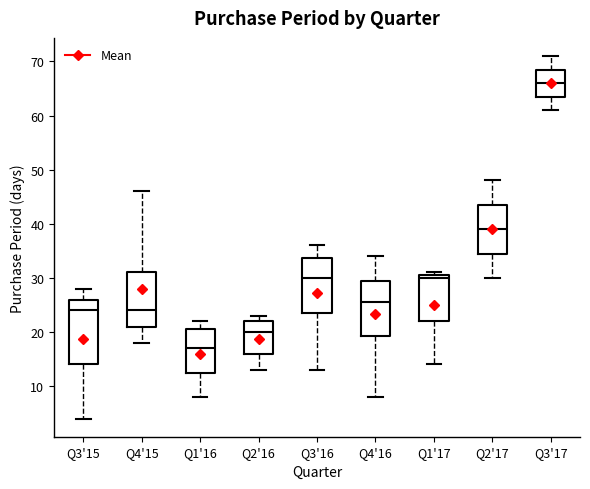

Reading left to right, transcribe this box plot: for each box, give where its median line is, the range the box spans, and where its two whiskers end, as read against the y-axis. The values are not printed on the chart, so give them approximately, as read against the axis.

Q3'15: median 24, box 14 to 26, whiskers 4 to 28
Q4'15: median 24, box 21 to 31, whiskers 18 to 46
Q1'16: median 17, box 13 to 21, whiskers 8 to 22
Q2'16: median 20, box 16 to 22, whiskers 13 to 23
Q3'16: median 30, box 24 to 34, whiskers 13 to 36
Q4'16: median 26, box 19 to 30, whiskers 8 to 34
Q1'17: median 30, box 22 to 31, whiskers 14 to 31 (just above the box's upper edge)
Q2'17: median 39, box 35 to 44, whiskers 30 to 48
Q3'17: median 66, box 64 to 69, whiskers 61 to 71